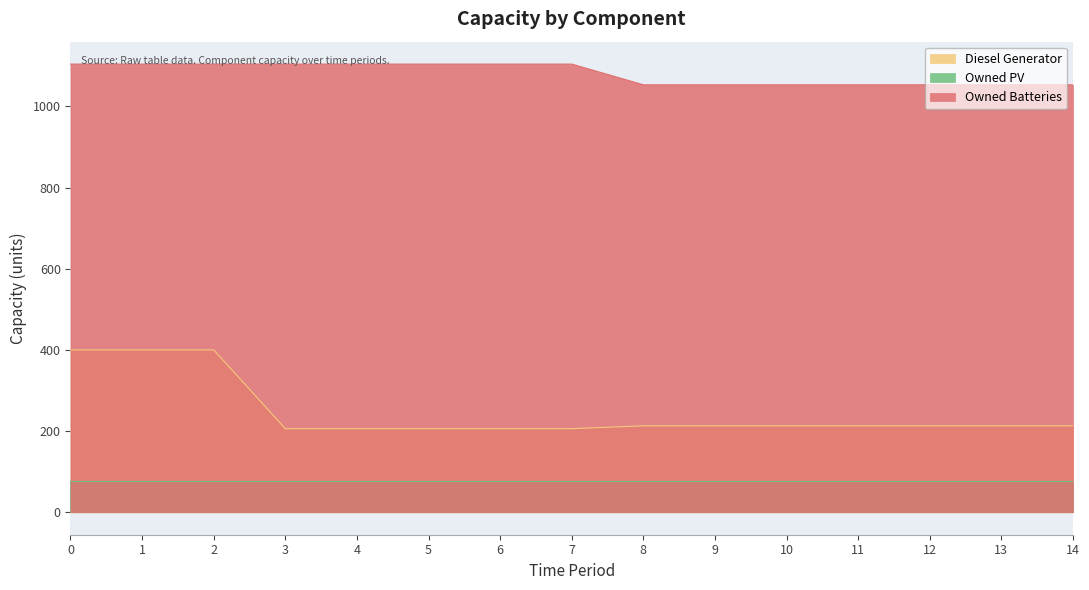

What is the total value across all series at 14?

1342